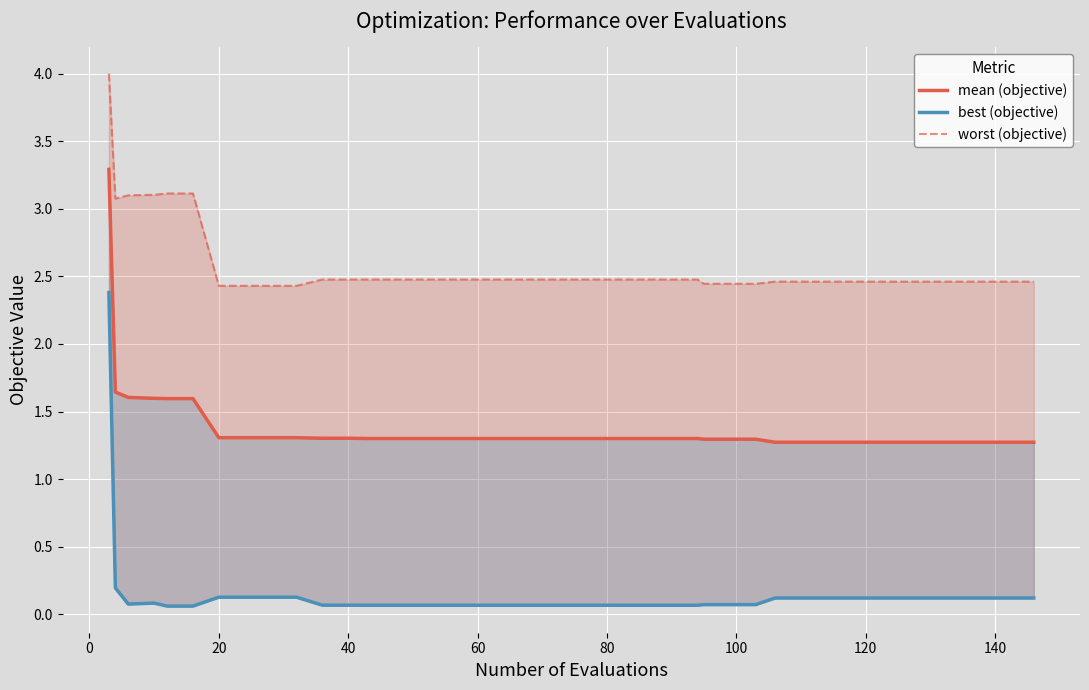

What is the sum of the worst (objective) values at 0 and 140?

5.5